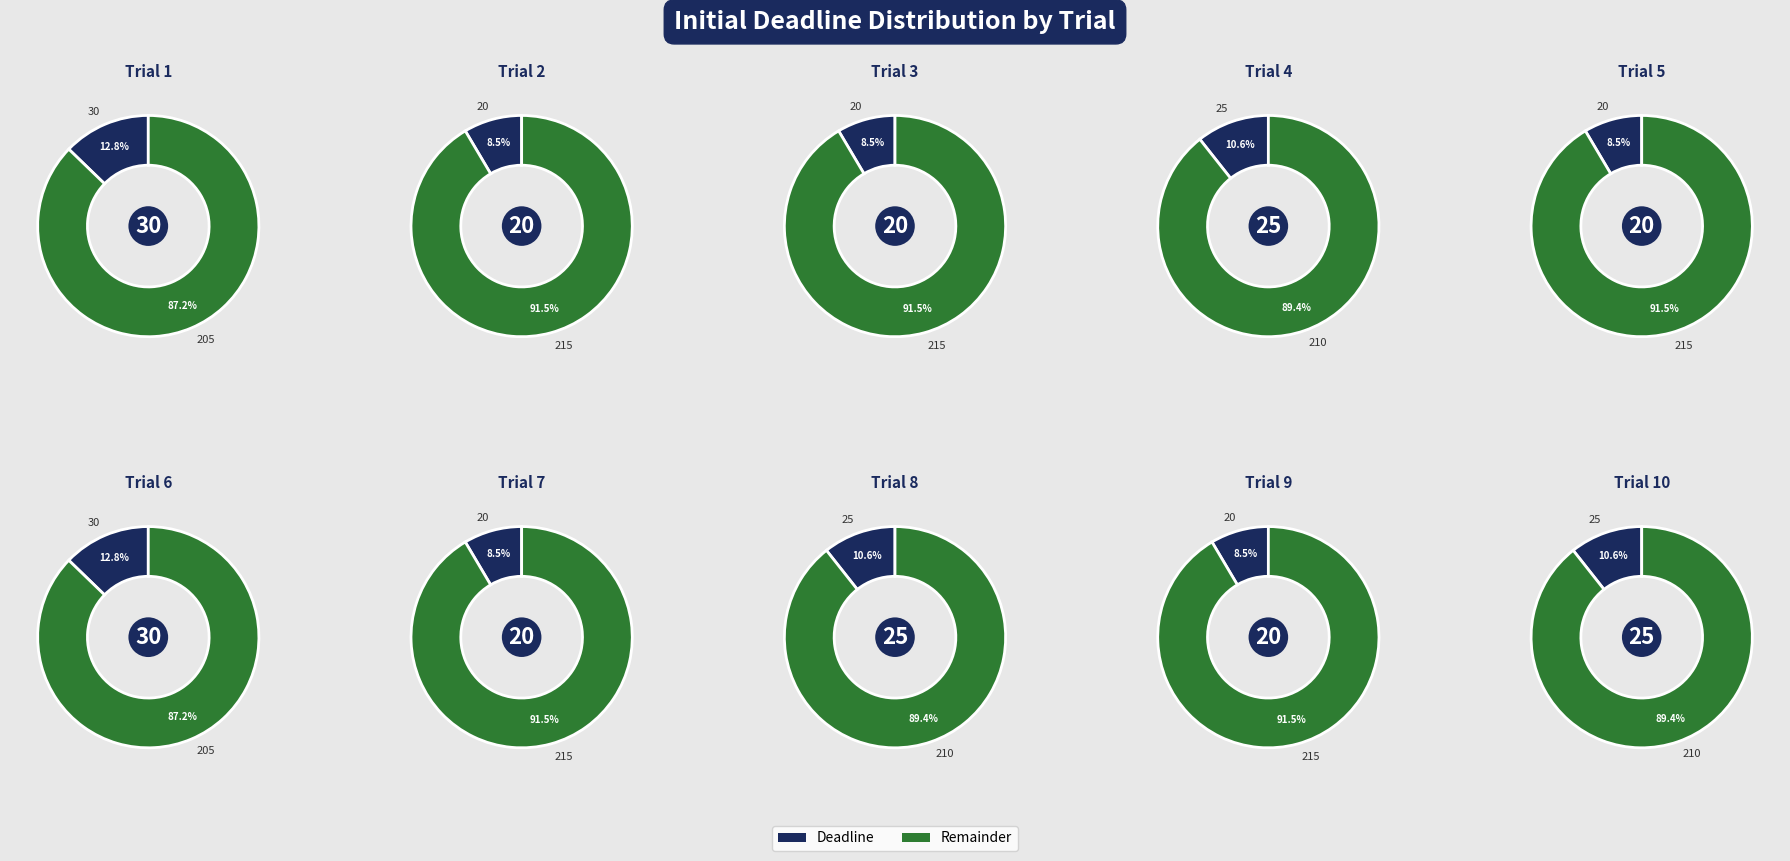

Does 2 represent more than half of the total?

No